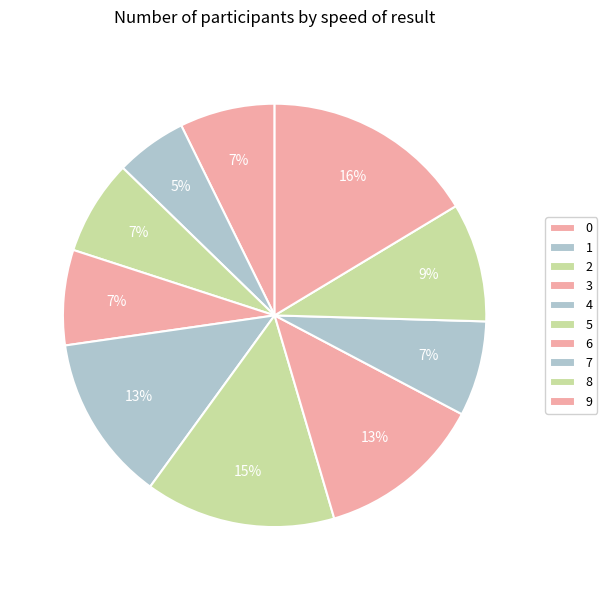

Does any single category account for the majority?

No